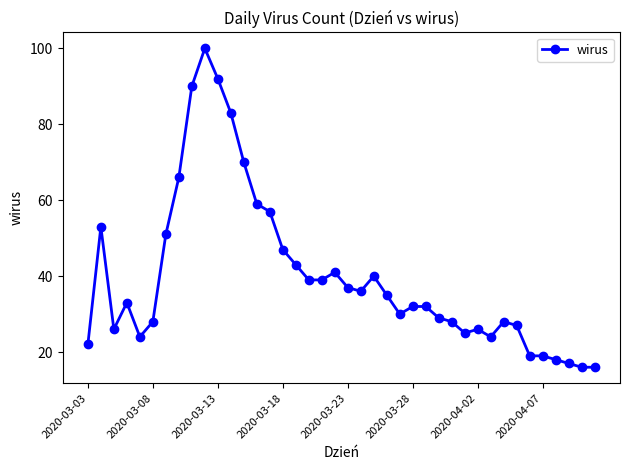

How many data points does each series have?

40